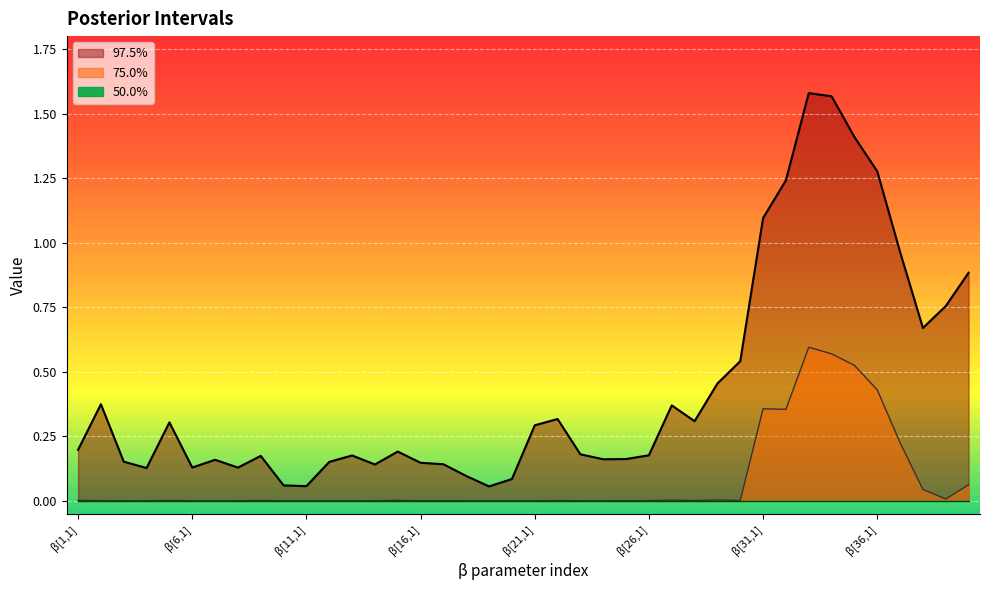

Which category has the lowest value in the 75.0% series?

β[6,1]